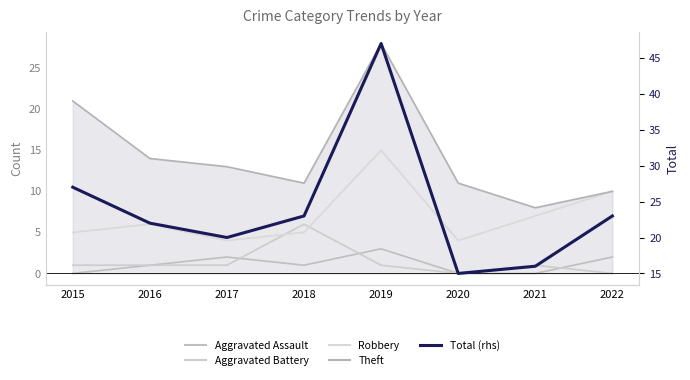

Reading left to right, what are all the values shown in this chart?

Aggravated Assault: 2015=0	2016=1	2017=2	2018=1	2019=3	2020=0	2021=0	2022=2
Aggravated Battery: 2015=1	2016=1	2017=1	2018=6	2019=1	2020=0	2021=1	2022=0
Robbery: 2015=5	2016=6	2017=4	2018=5	2019=15	2020=4	2021=7	2022=10
Theft: 2015=21	2016=14	2017=13	2018=11	2019=28	2020=11	2021=8	2022=10
Total (rhs): 2015=27	2016=22	2017=20	2018=23	2019=47	2020=15	2021=16	2022=23